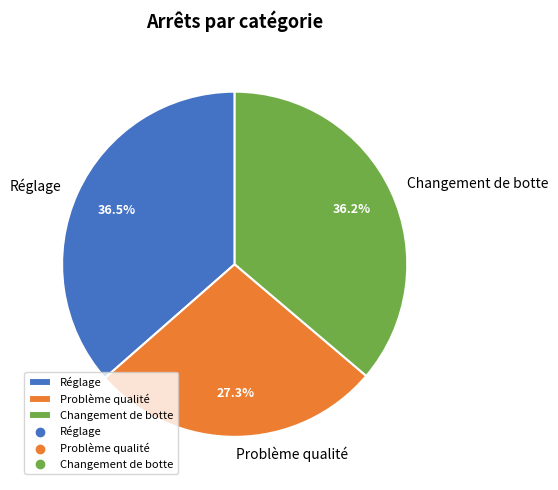

To the nearest percent, what is the difference between the largest and smallest slice percentages?

9%